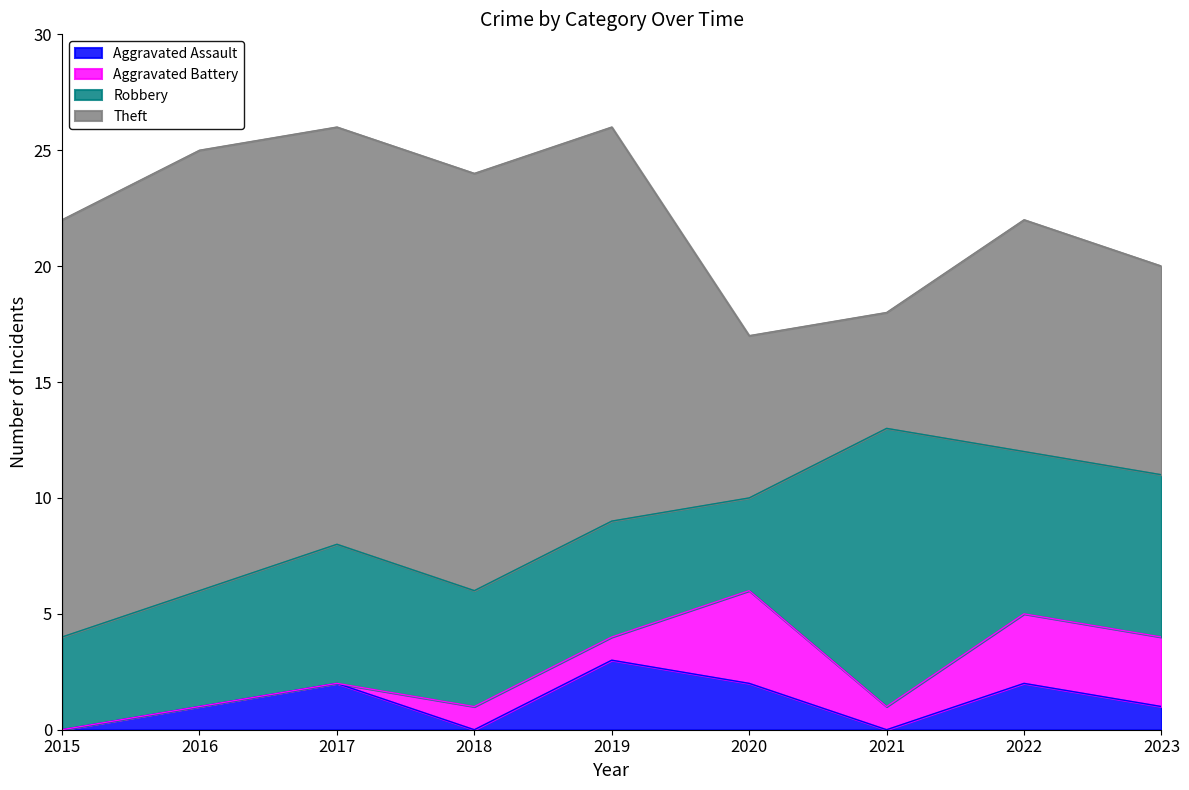

How many values in the Aggravated Assault series are below 1?

3